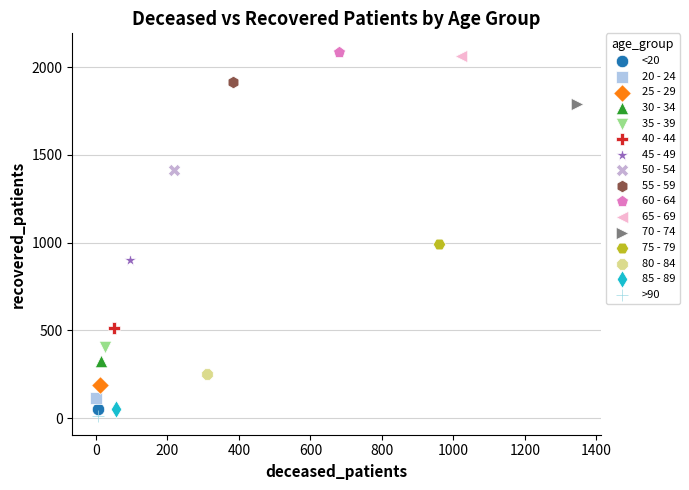

What are all the series names shown in the legend?

<20, 20 - 24, 25 - 29, 30 - 34, 35 - 39, 40 - 44, 45 - 49, 50 - 54, 55 - 59, 60 - 64, 65 - 69, 70 - 74, 75 - 79, 80 - 84, 85 - 89, >90